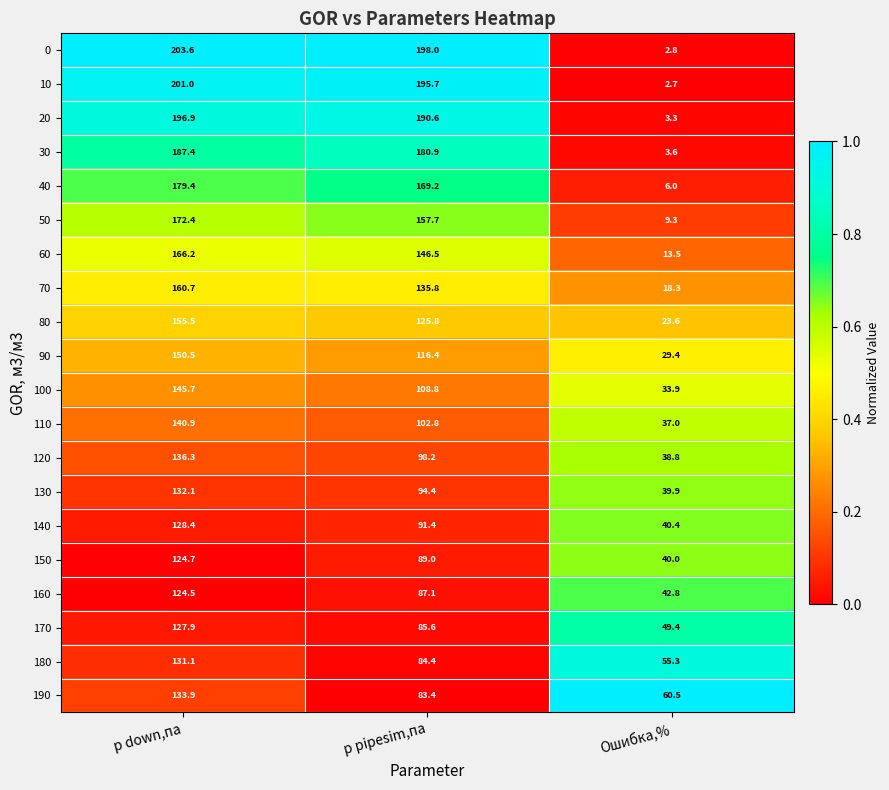

Which series has the largest range (max minus min)?

0